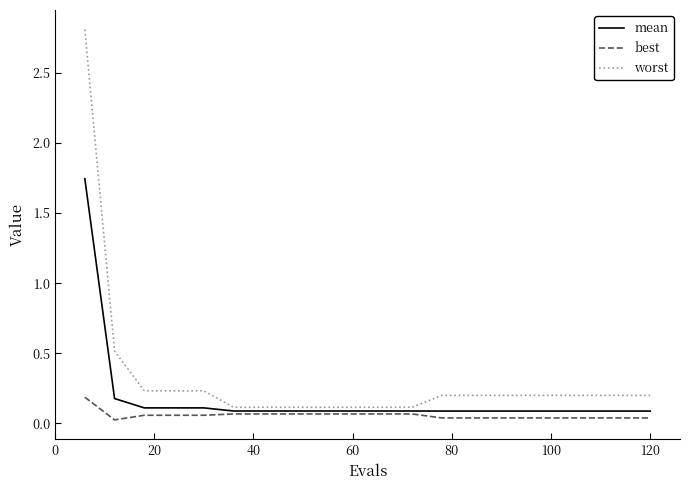

List the series in order of their overall mean, highest first.

worst, mean, best